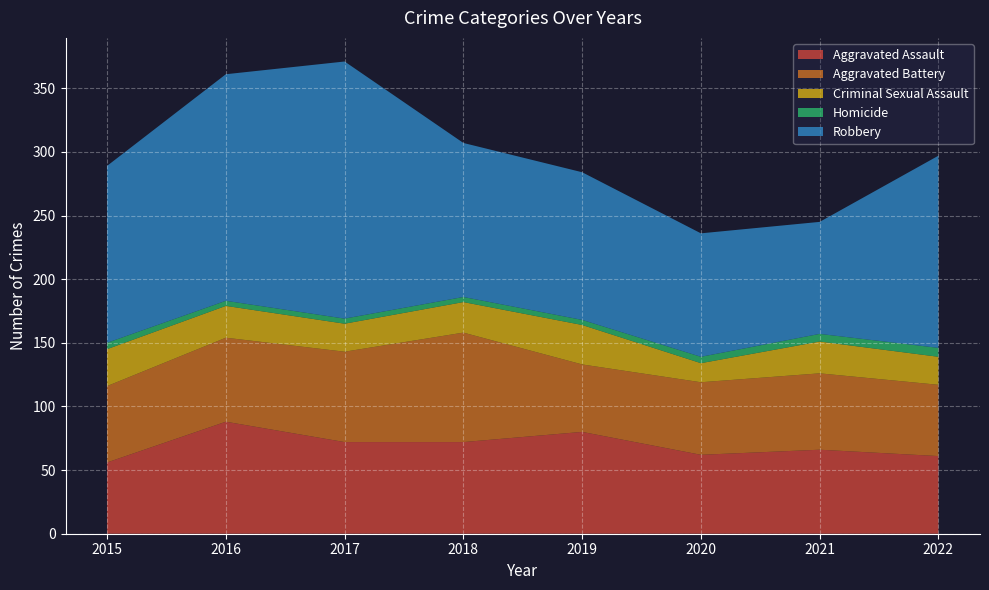

Reading right to left, transcribe all the data shown in this chart.

Aggravated Assault: 61	66	62	80	72	72	88	56
Aggravated Battery: 56	60	57	53	86	71	66	60
Criminal Sexual Assault: 22	25	15	31	24	22	25	29
Homicide: 7	6	5	4	4	4	4	5
Robbery: 151	88	97	116	121	202	178	139